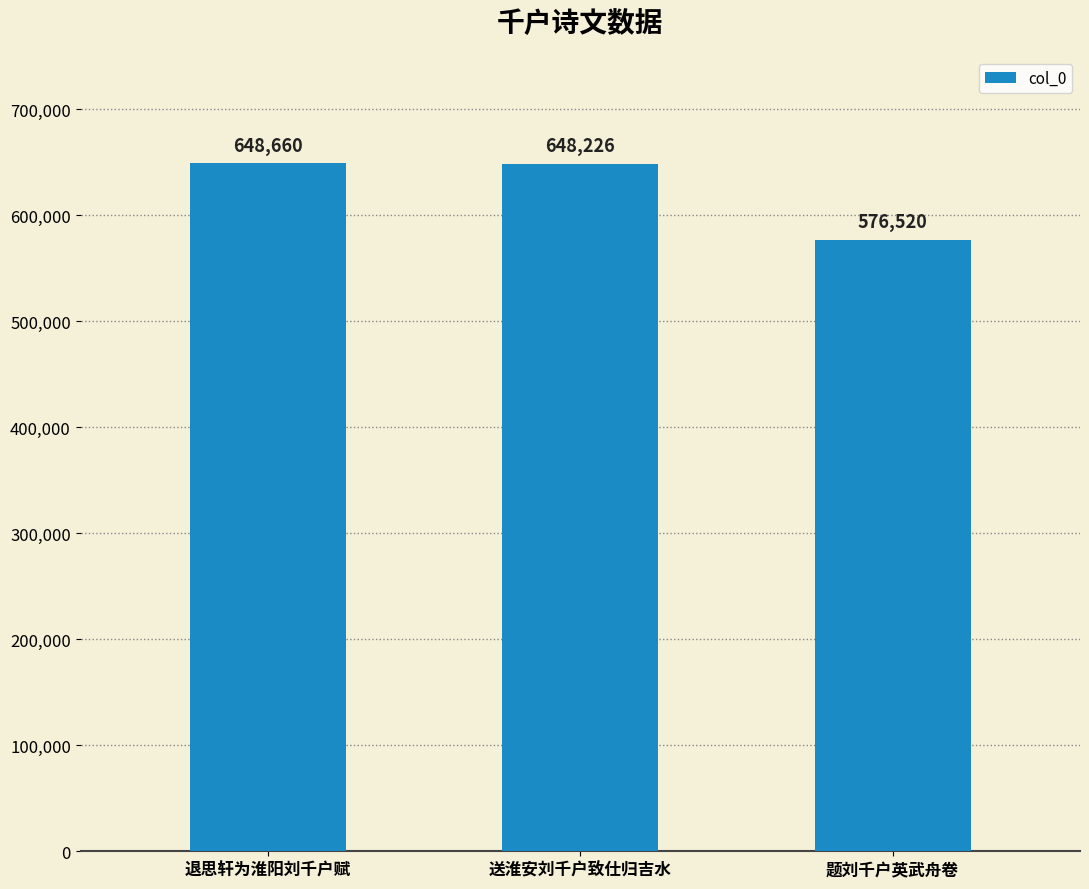

What is the change in value from 退思轩为淮阳刘千户赋 to 送淮安刘千户致仕归吉水?

-434